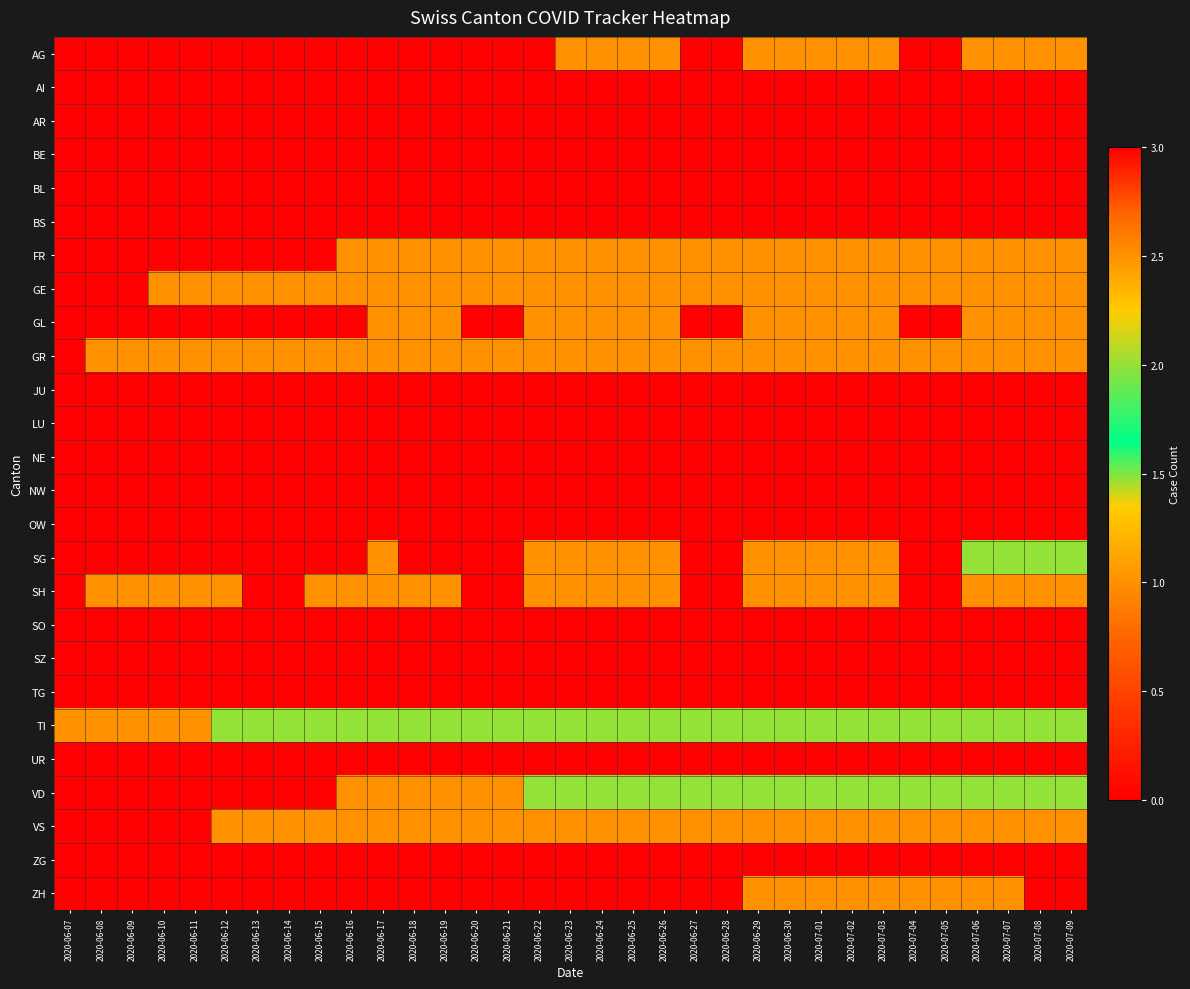

Which series has the largest total across all categories?

TI